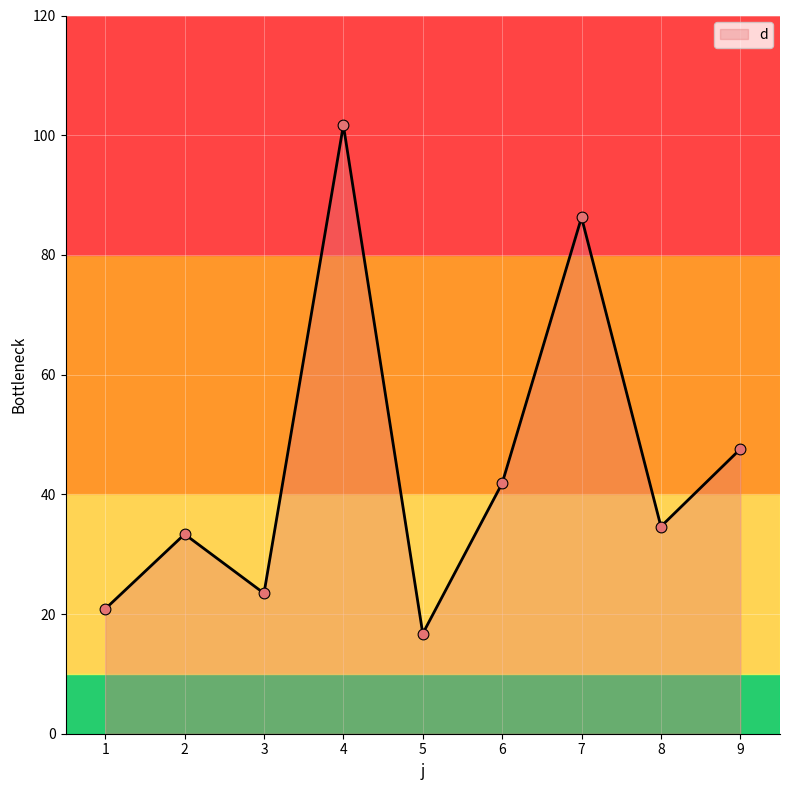

Between 2 and 4, which is larger?

4